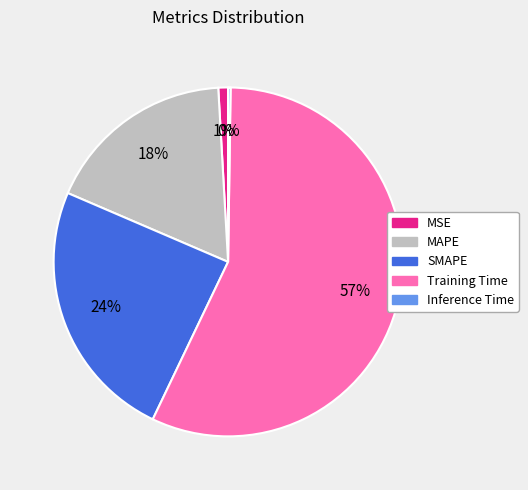

Is it true that MSE is 1% of the pie?

True